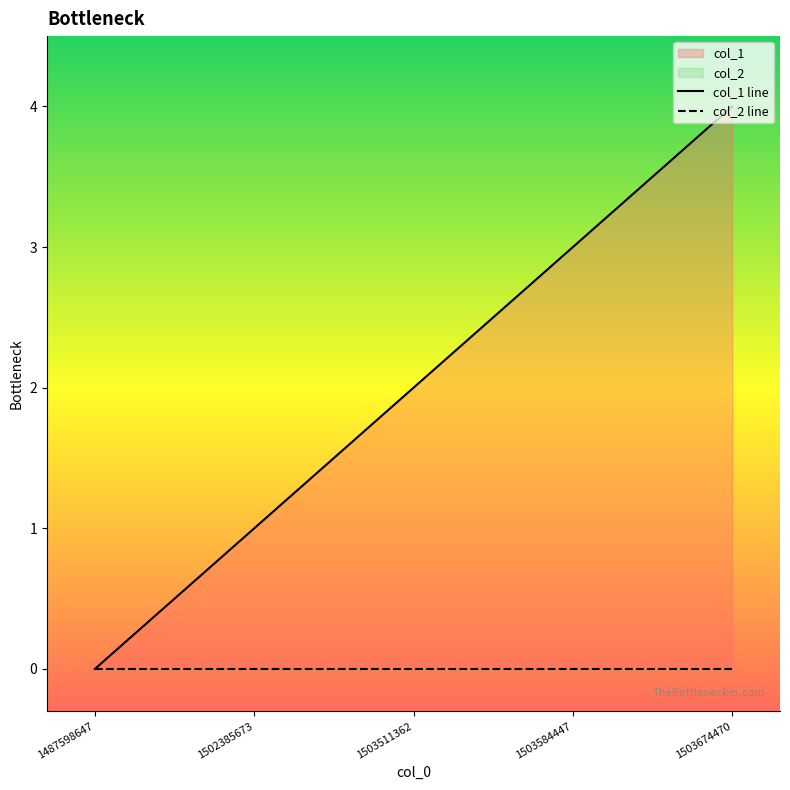

Does the chart have visible grid lines?

No